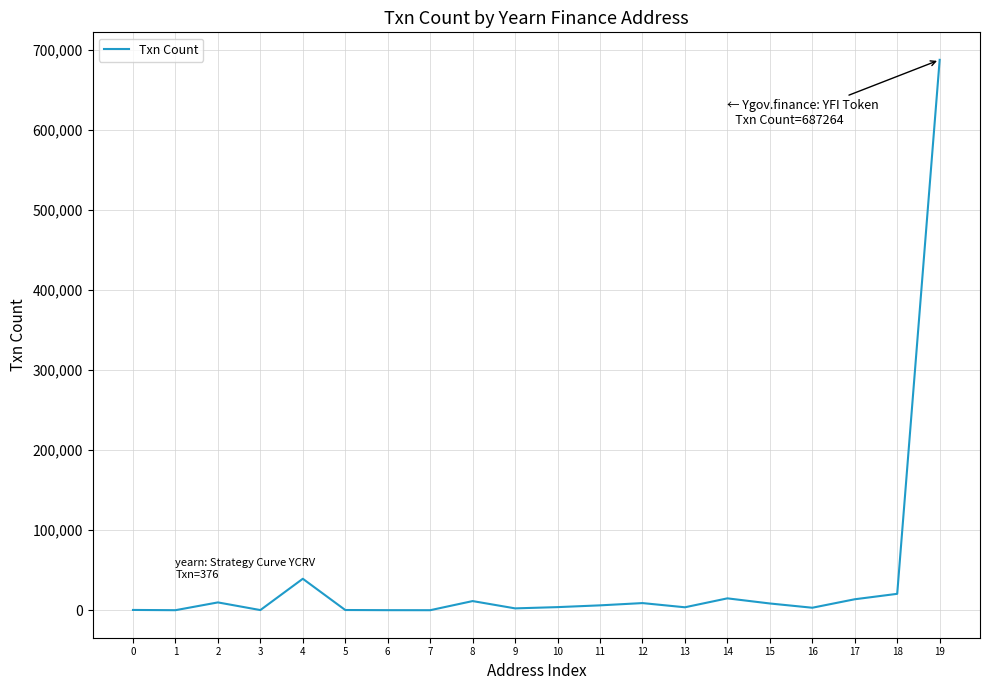

What is the greatest value displayed?

687264